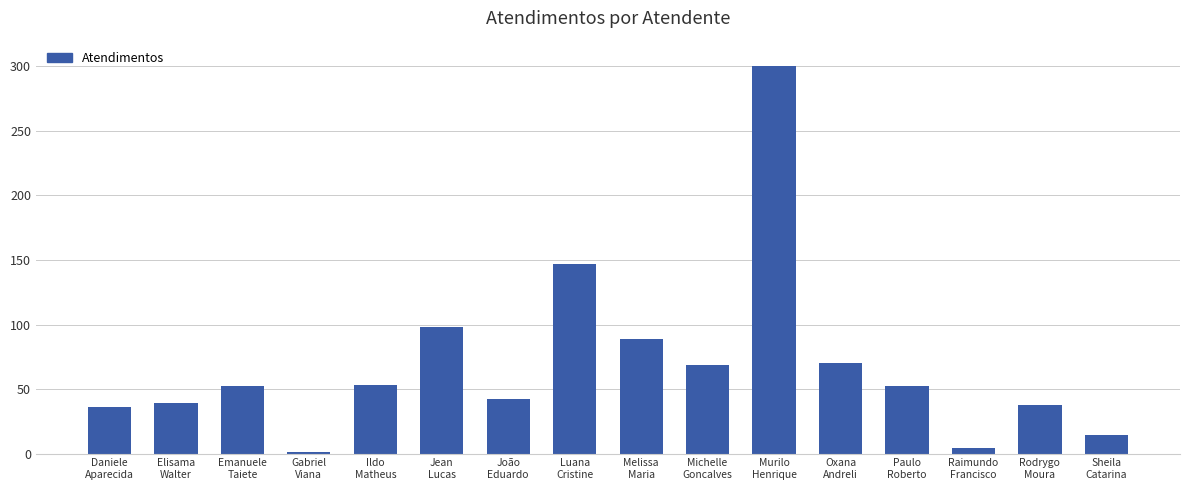

What is the difference between the values at Rodrygo
Moura and Sheila
Catarina?

24